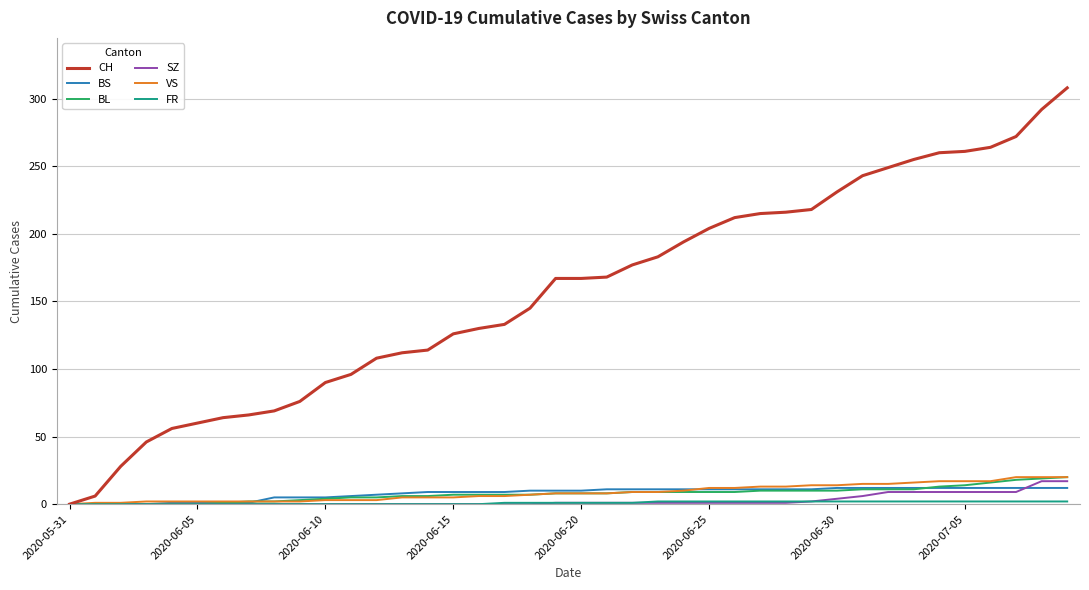

What is the highest value of the VS series?

20